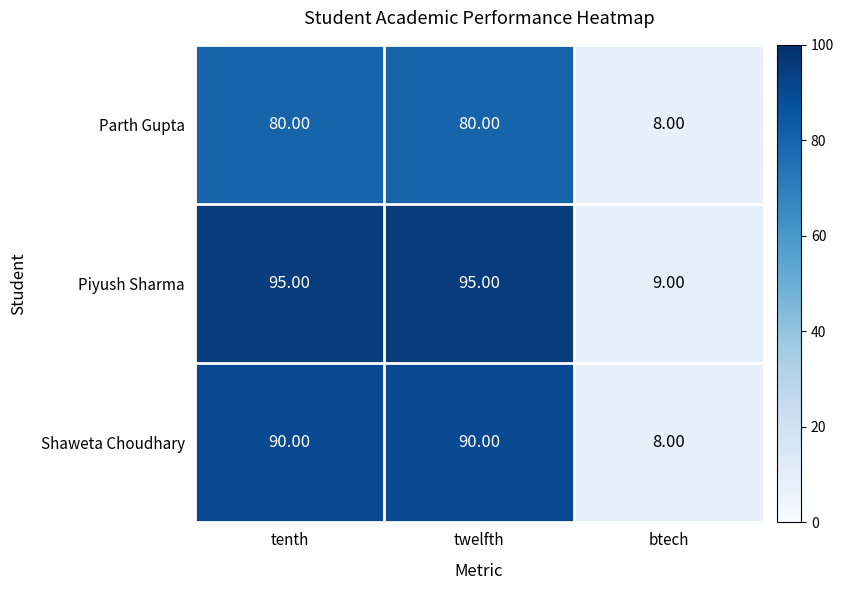

Rank the series at tenth from highest to lowest value.

Piyush Sharma, Shaweta Choudhary, Parth Gupta